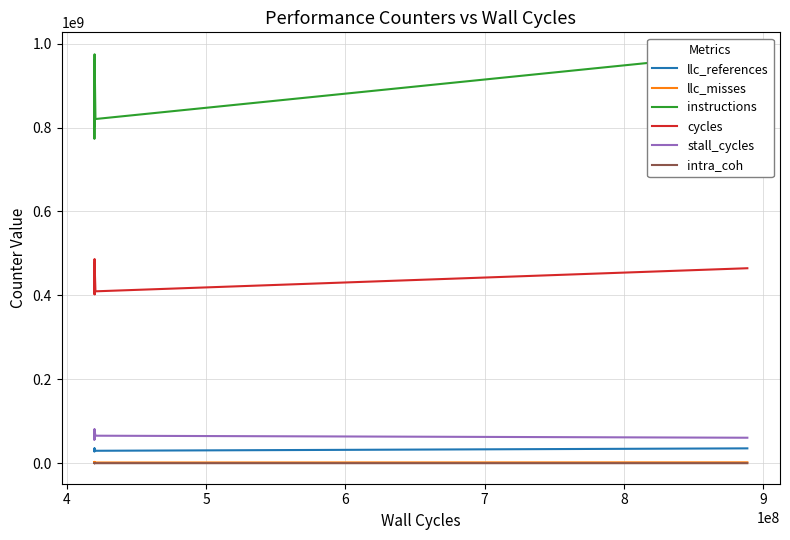

True or false: instructions and intra_coh cross at least once.

False